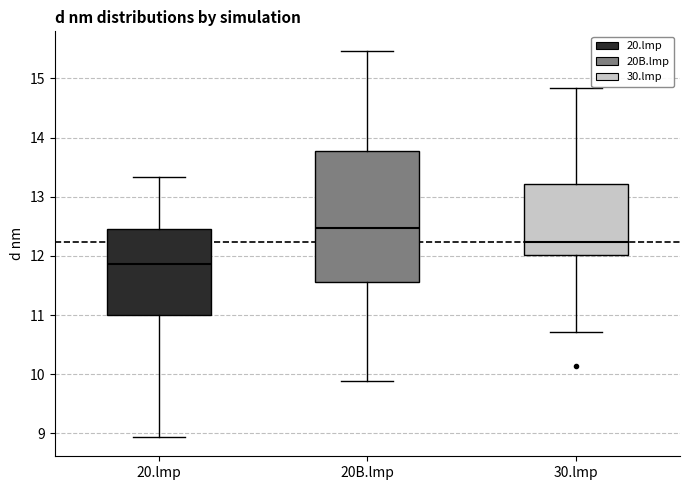

Reading left to right, transcribe this box plot: for each box, give where its median line is, the range the box spans, and where its two whiskers end, as read against the y-axis. The values are not printed on the chart, so give them approximately, as read against the axis.

20.lmp: median 11.9, box 11.0 to 12.4, whiskers 8.9 to 13.3
20B.lmp: median 12.5, box 11.6 to 13.8, whiskers 9.9 to 15.5
30.lmp: median 12.2, box 12.0 to 13.2, whiskers 10.7 to 14.8